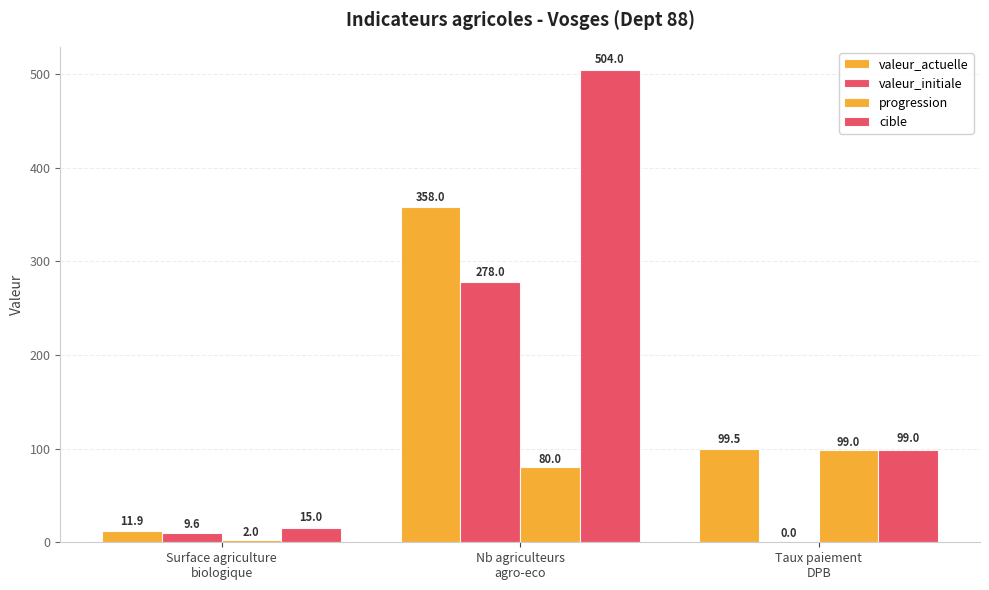

How many groups of bars are there?

3